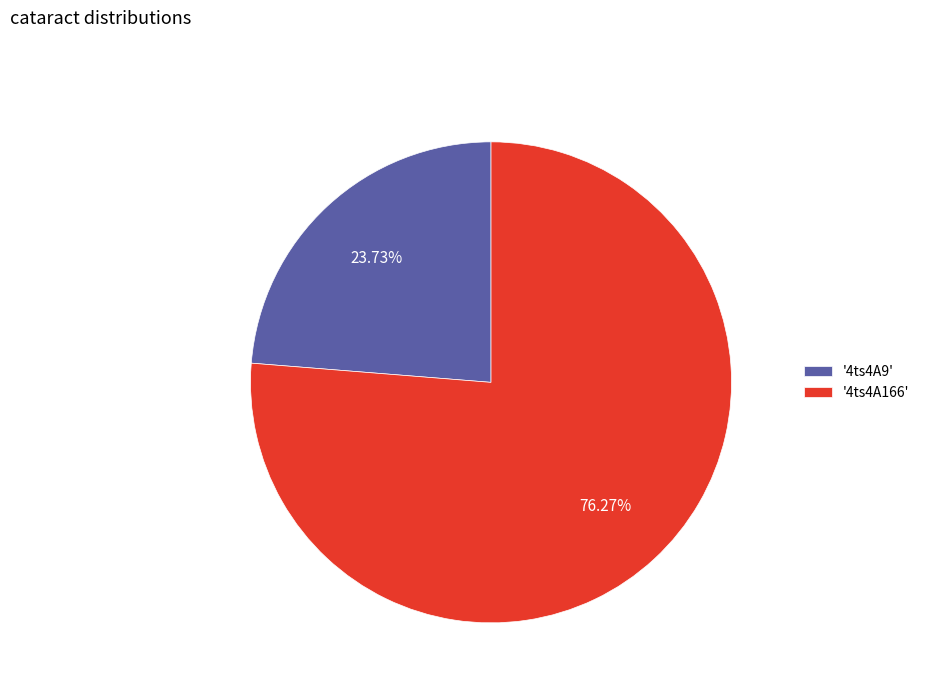

Does '4ts4A166' represent more than half of the total?

Yes